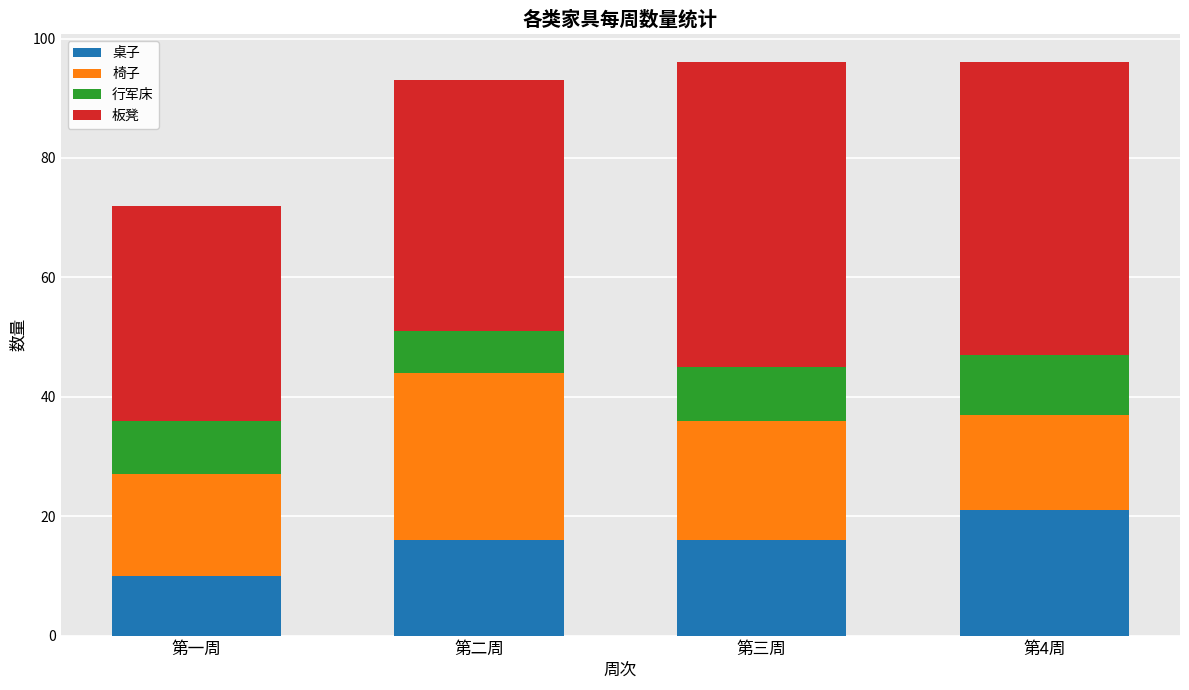

What are all the series names shown in the legend?

桌子, 椅子, 行军床, 板凳